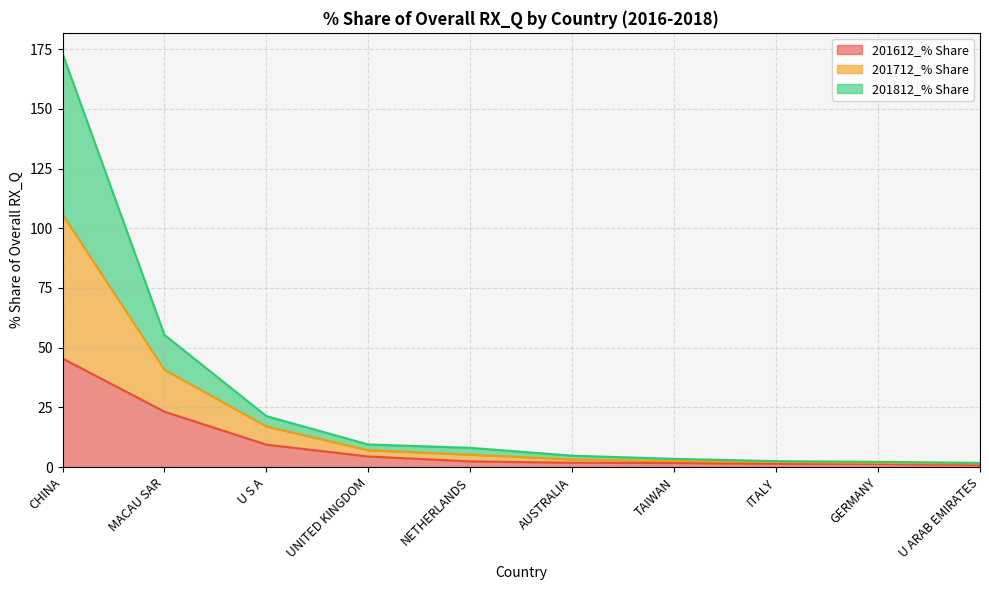

The 201712_% Share series shows 235.0 at CHINA. True or false?

False